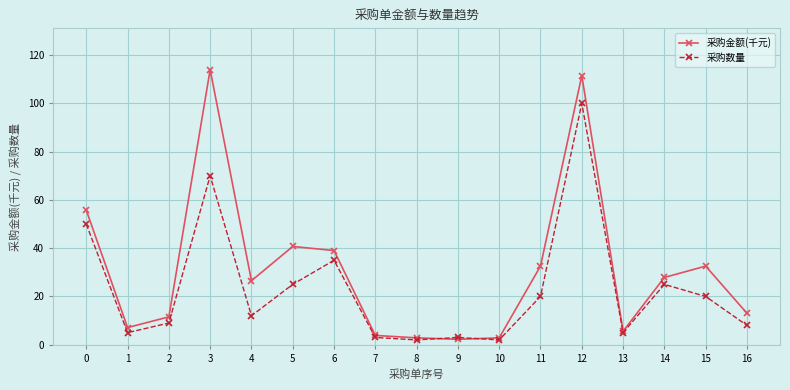

What is the average value of the 采购数量 series?

23.2